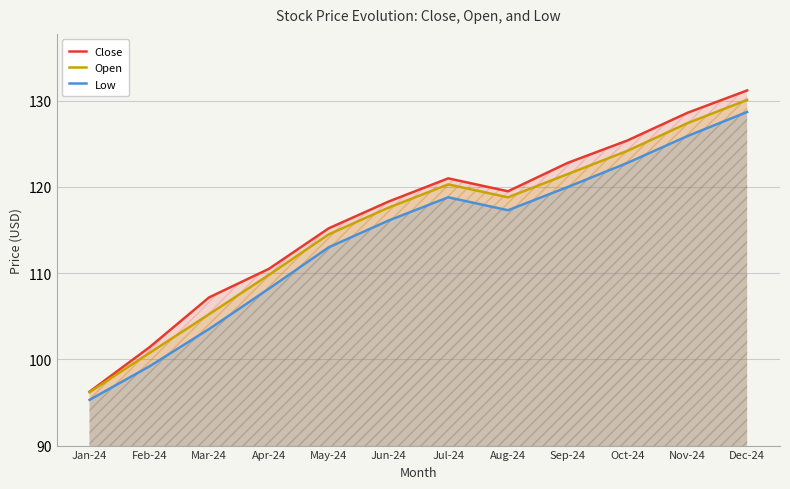

True or false: Close has a value of 101.4 at Feb-24.

True